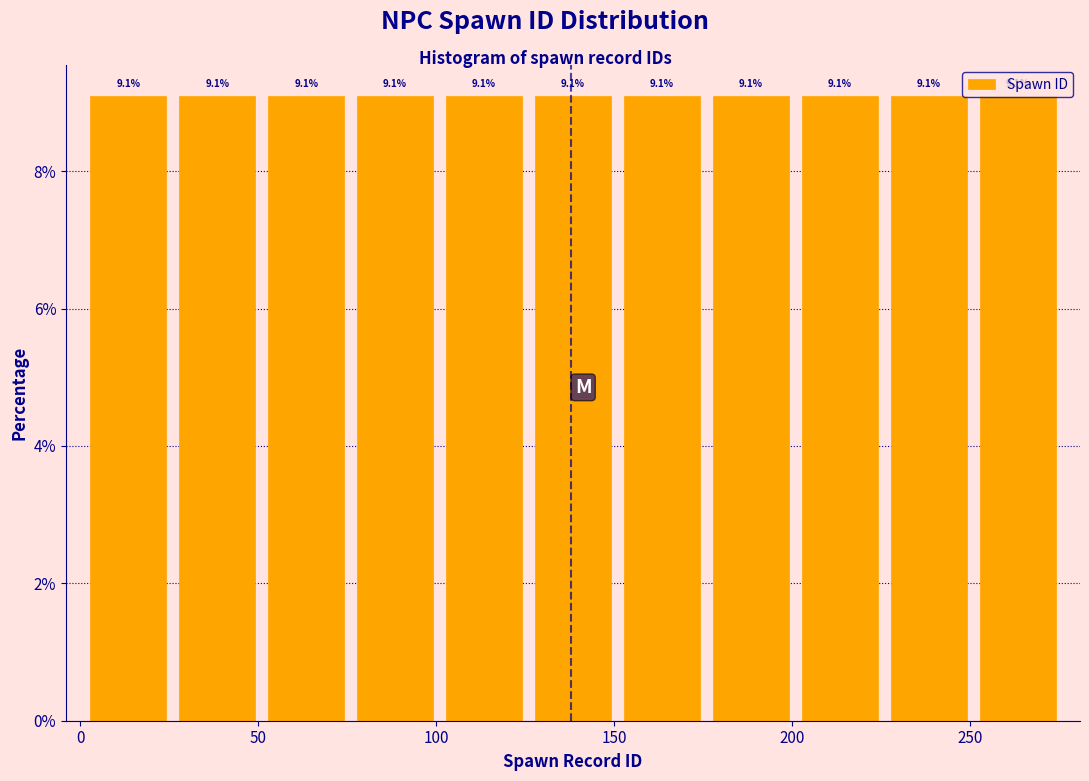

How tall is the bar that spans 51 to 76 on the x-axis? The bar edges are not printed on the chart, so give them approximately, as read against the axis.

9.1